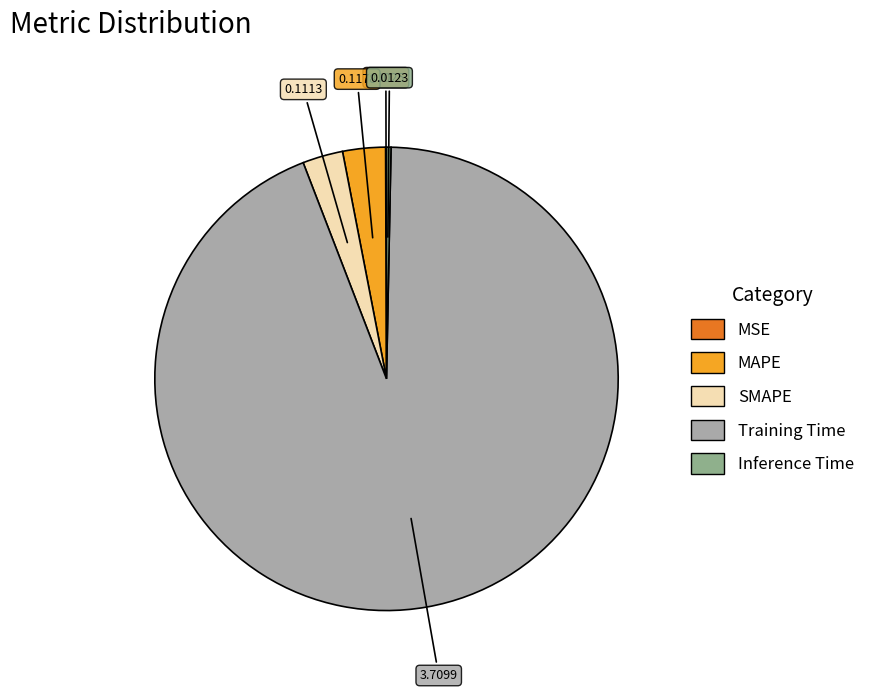

What is the change in value from SMAPE to Inference Time?

-0.1